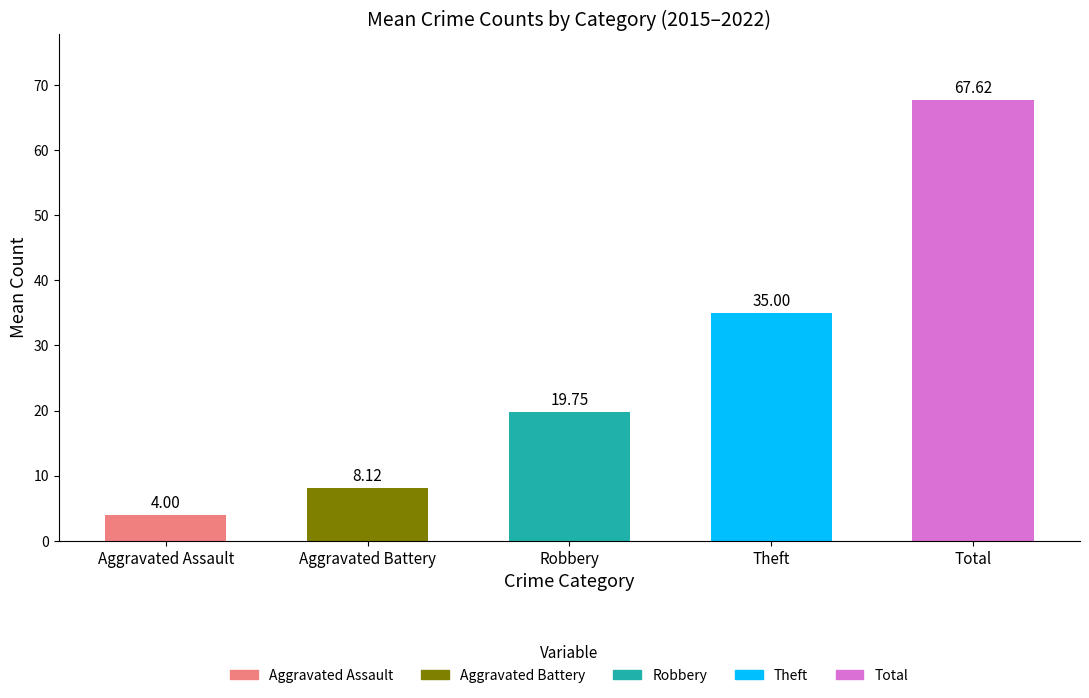

Which series has the largest total across all categories?

Total